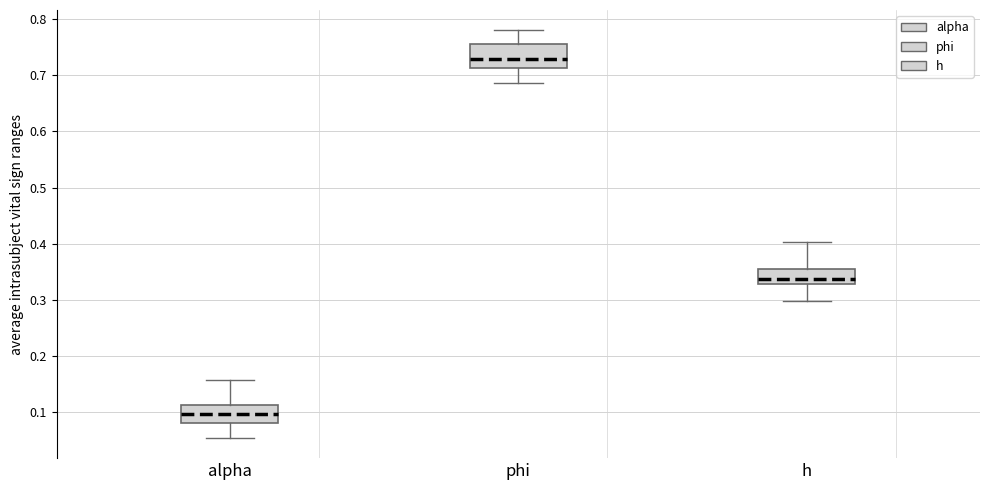

Which box has the highest median line?

phi